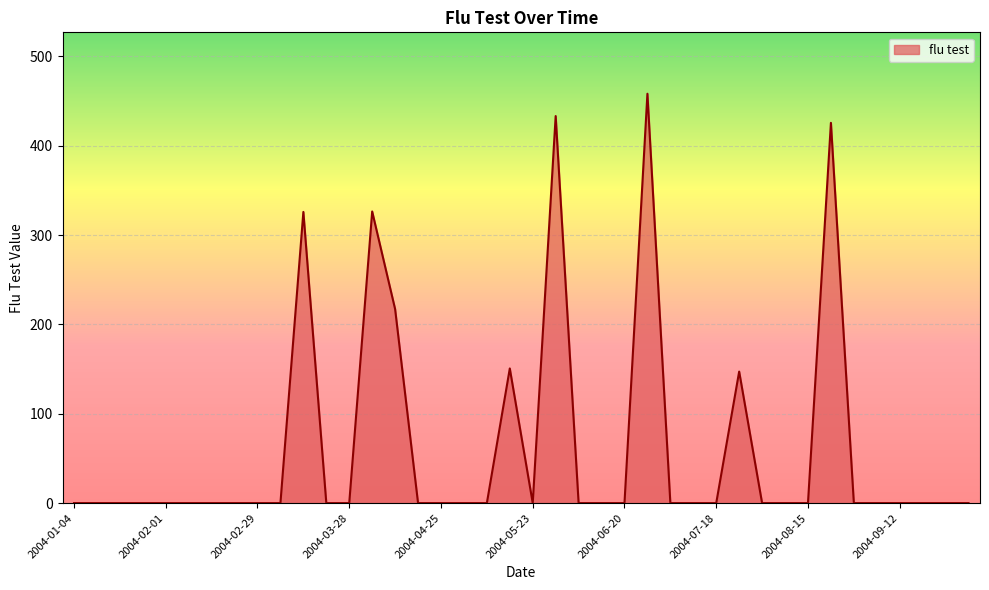

What is the greatest value displayed?

458.3